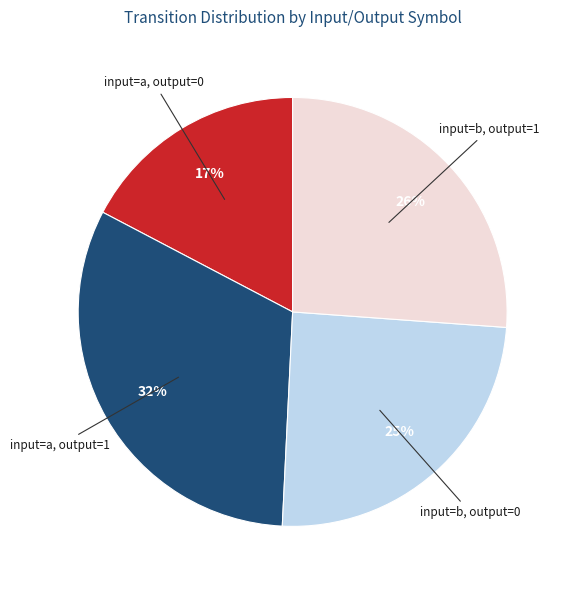

To the nearest percent, what is the difference between the largest and smallest slice percentages?

15%